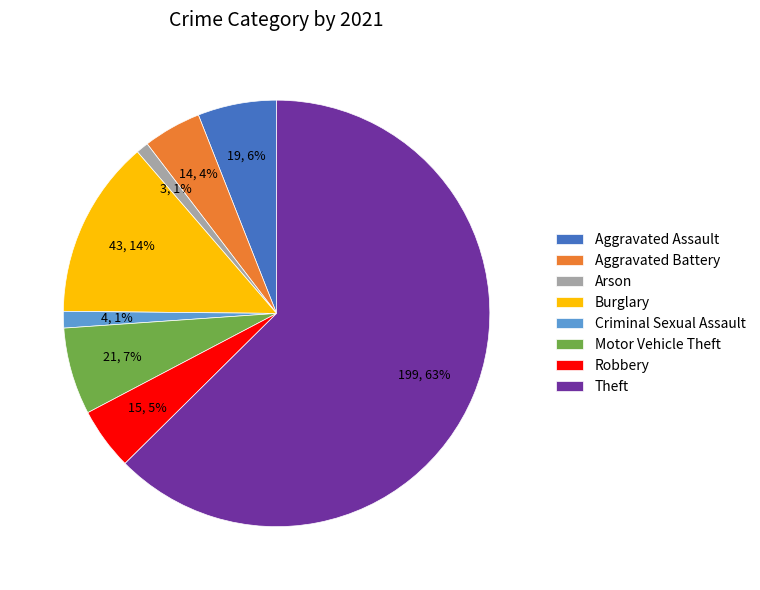

Which has a higher value, Aggravated Battery or Aggravated Assault?

Aggravated Assault